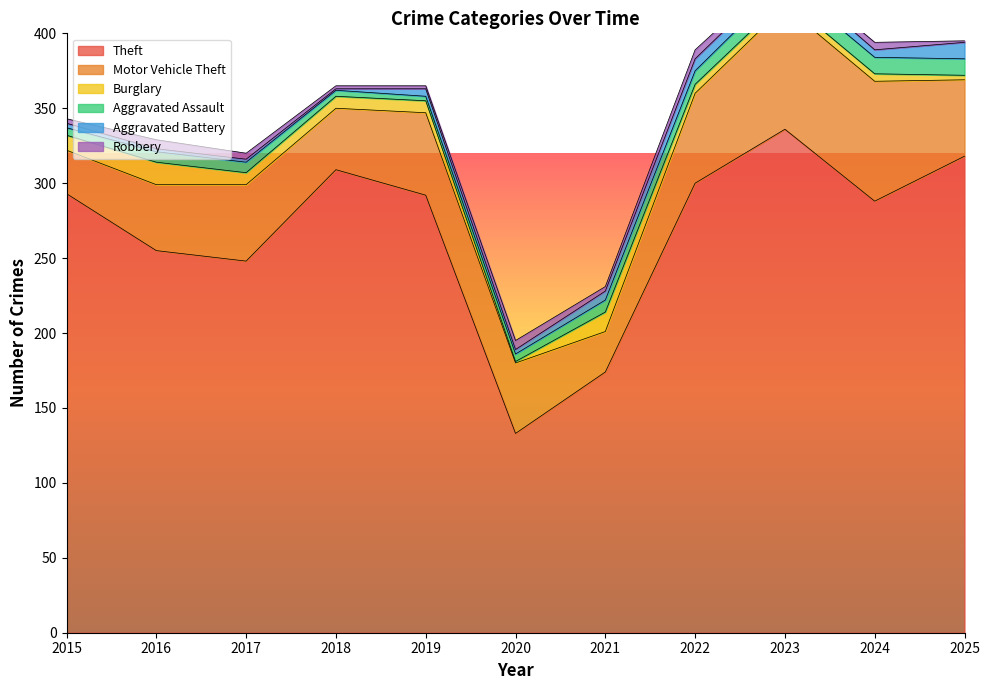

What are all the series names shown in the legend?

Theft, Motor Vehicle Theft, Burglary, Aggravated Assault, Aggravated Battery, Robbery